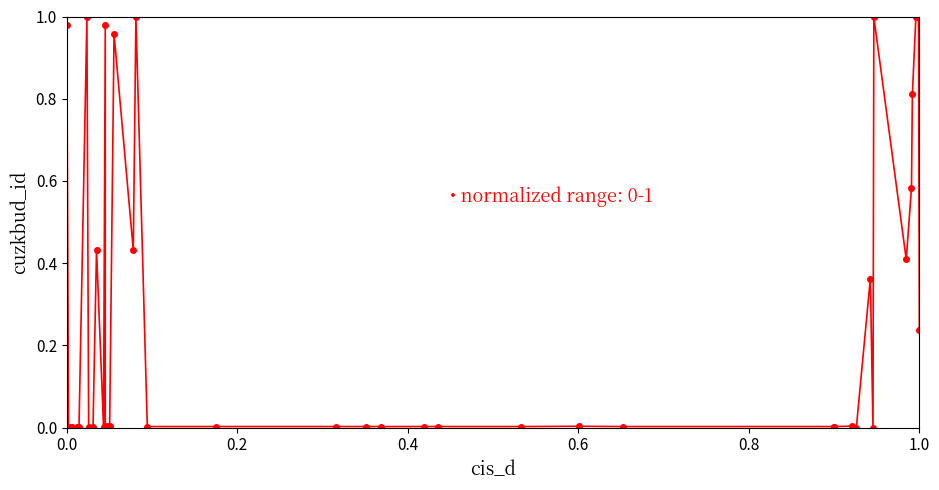

Reading right to left, transcribe all the data shown in this chart.

0.2	1.0	1.0	0.8	0.6	0.4	1.0	0.0	0.4	0.0	0.0	0.0	0.0	0.0	0.0	0.0	0.0	0.0	0.0	0.0	0.0	0.0	0.0	1.0	0.4	1.0	0.0	0.0	0.0	1.0	0.0	0.4	0.0	0.0	1.0	0.0	0.0	0.0	0.0	1.0